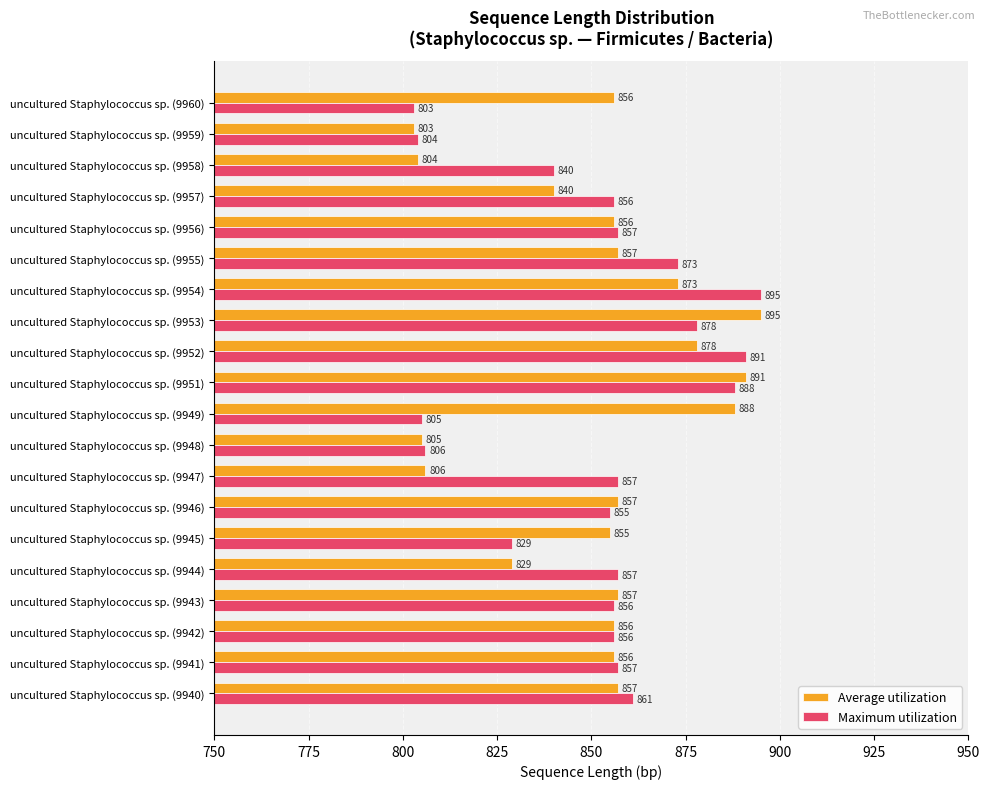

At which category is the sum across all series the highest?

uncultured Staphylococcus sp. (9951)